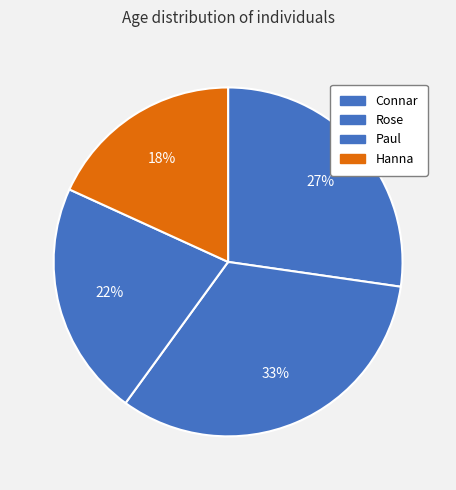

Rank the categories by value from lowest to highest.

Hanna, Paul, Connar, Rose